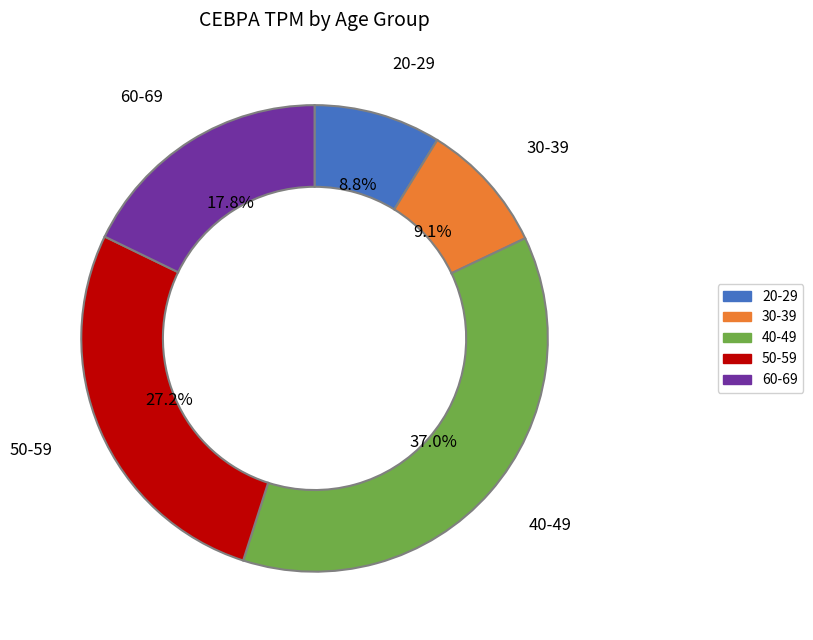

Approximately how many times larger is the value at 50-59 compared to 20-29?

3.1